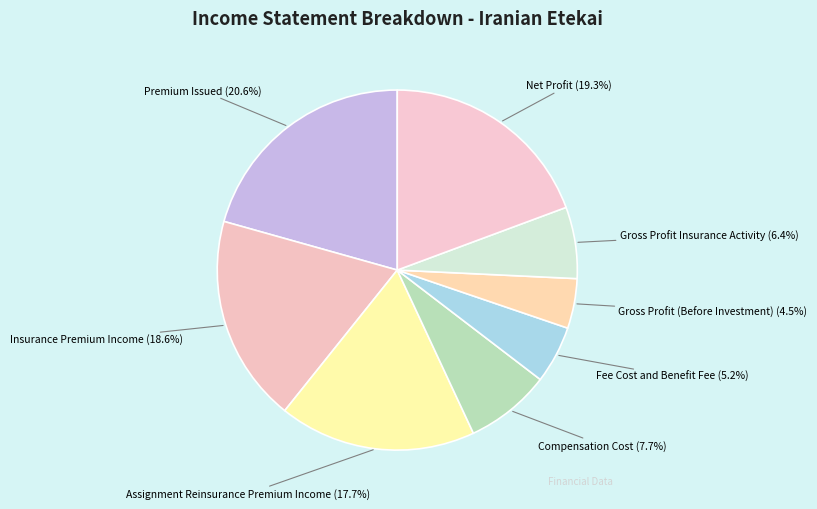

Is Fee Cost and Benefit Fee the majority of the pie?

No